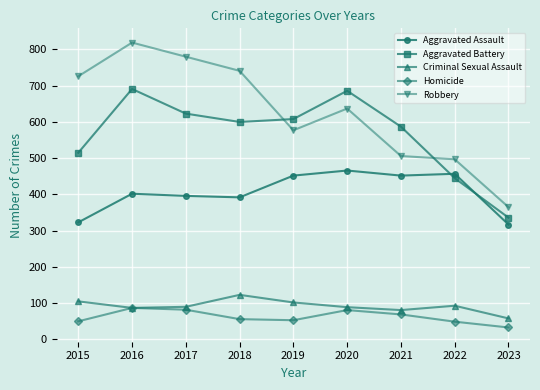

How many interior local peaks does the Homicide series have?

2